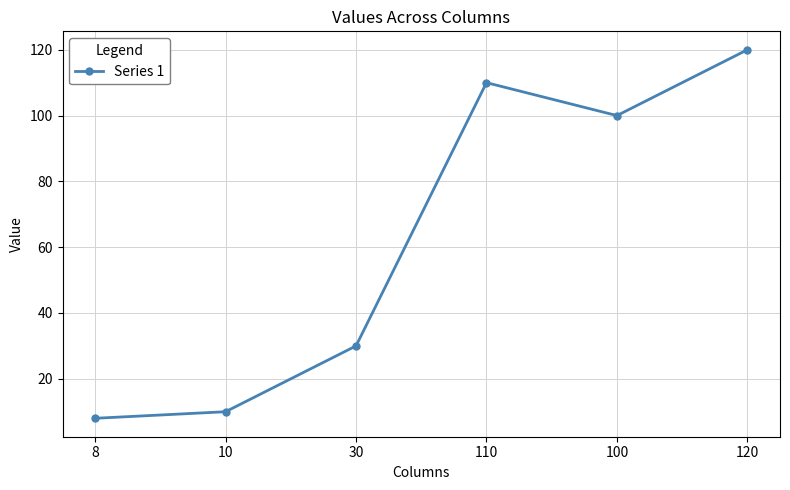

Is this an area chart (filled region under the line)?

No